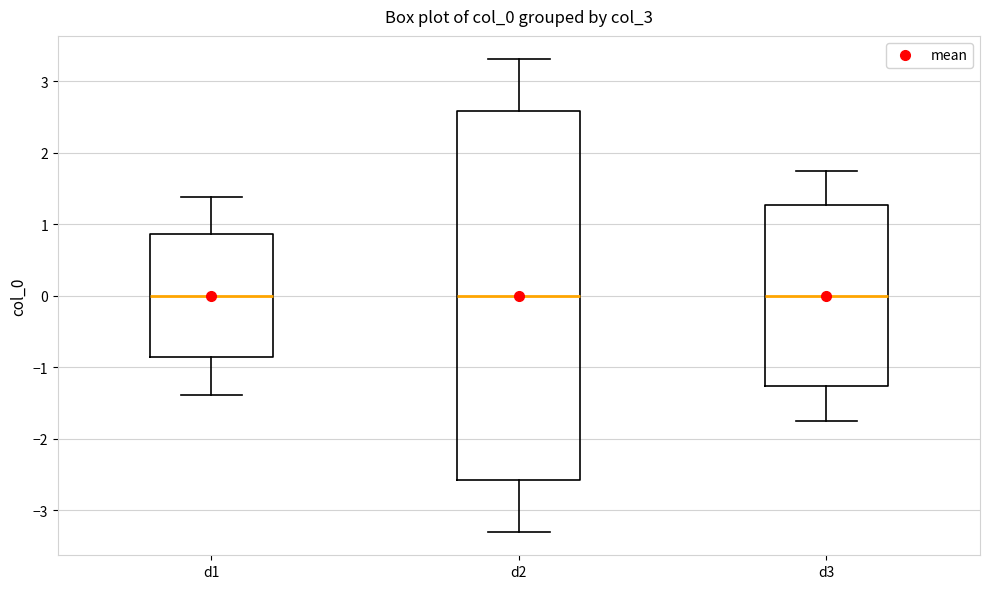

Comparing the boxes themselves (not the whiskers), which one is the tallest?

d2